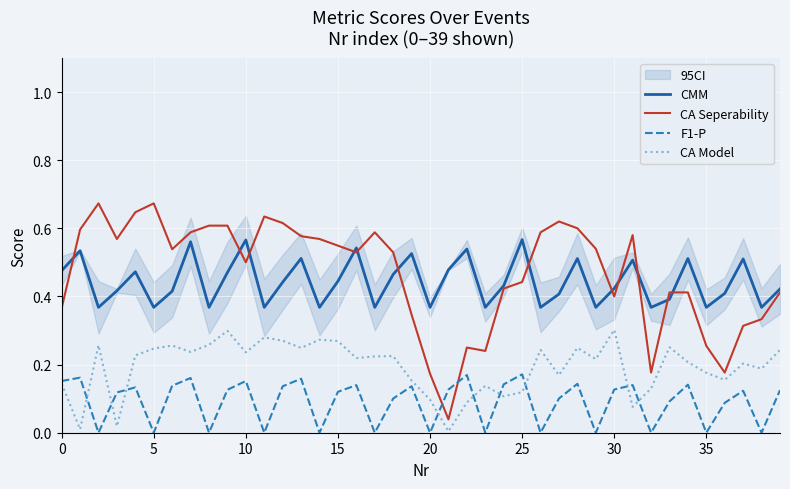

Which series has the largest range (max minus min)?

CA Seperability